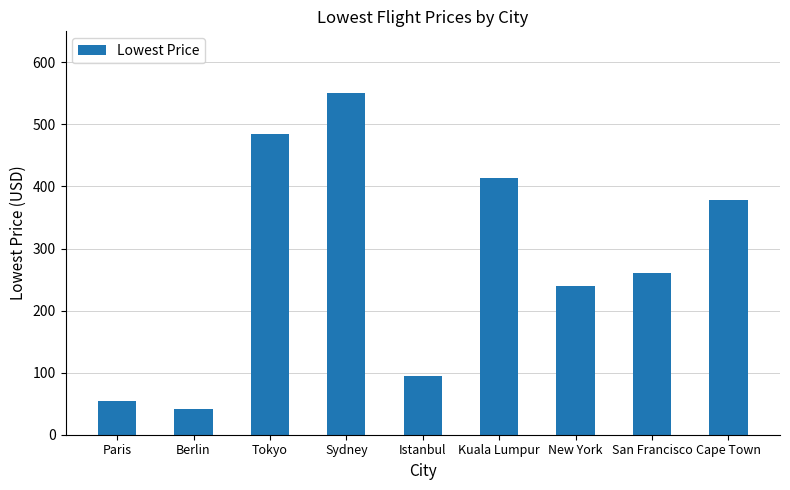

What value does the data have at Kuala Lumpur?

414